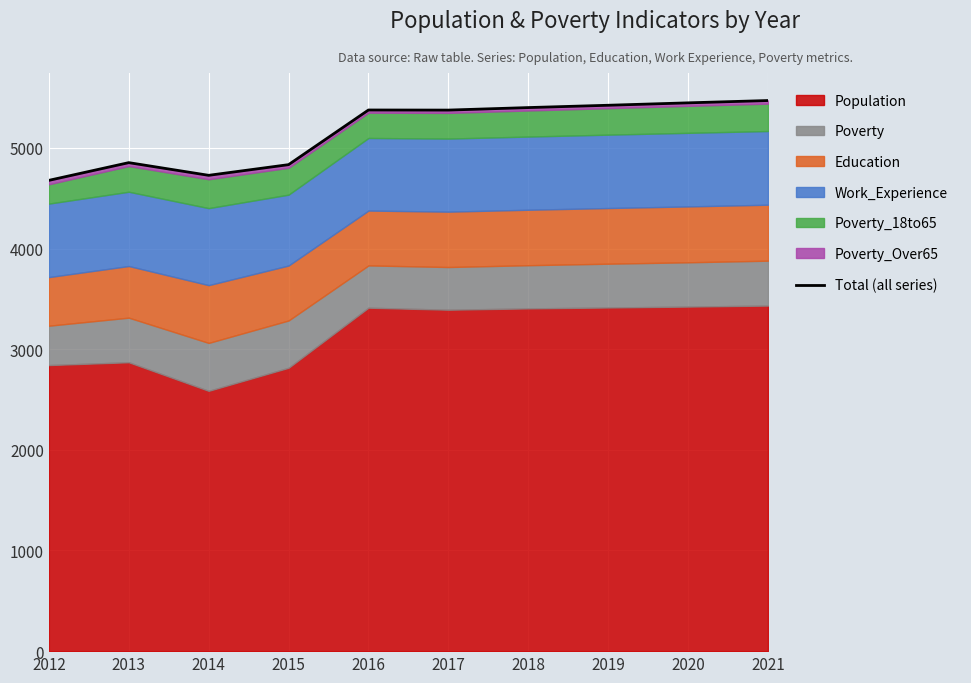

Reading right to left, list all the values displayed in this chart.

5470	5447	5423	5400	5375	5376	4833	4727	4853	4677